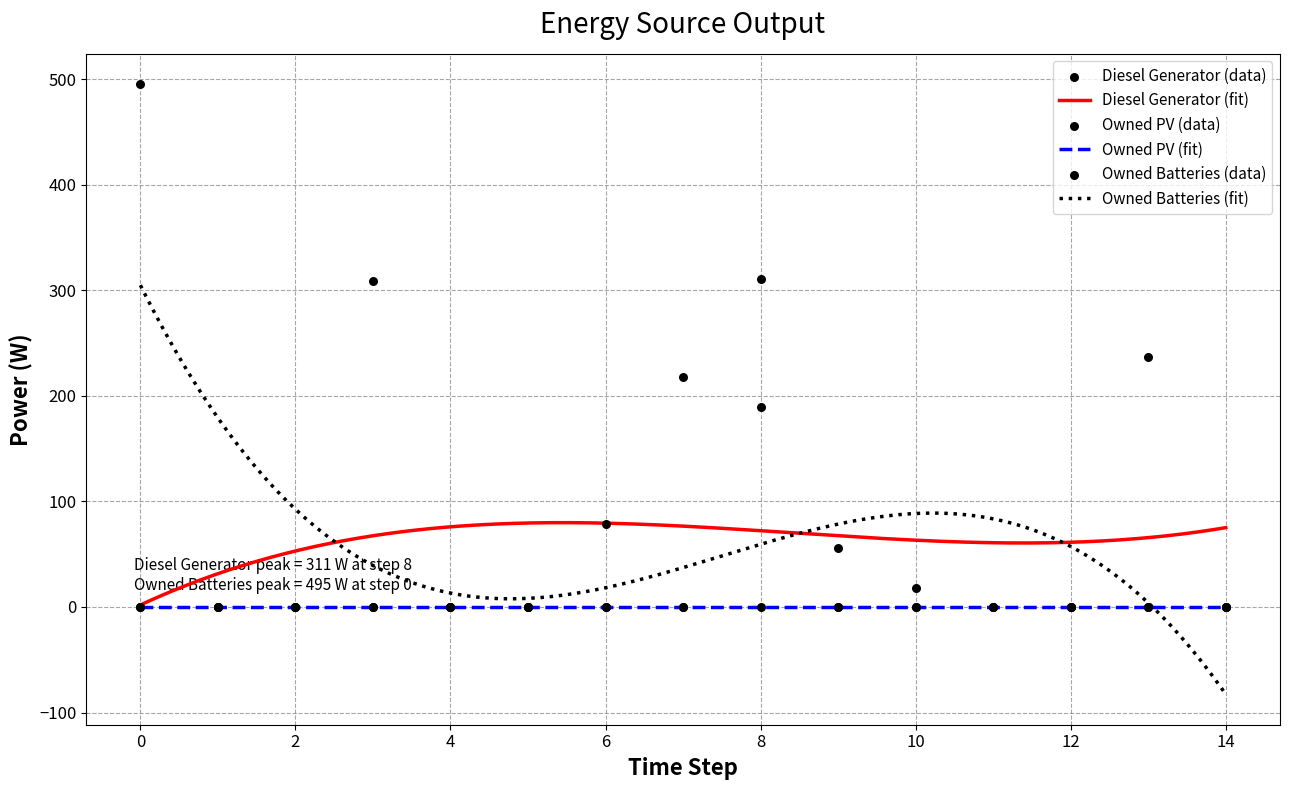

Which series has the largest Y range (max minus min)?

Owned Batteries